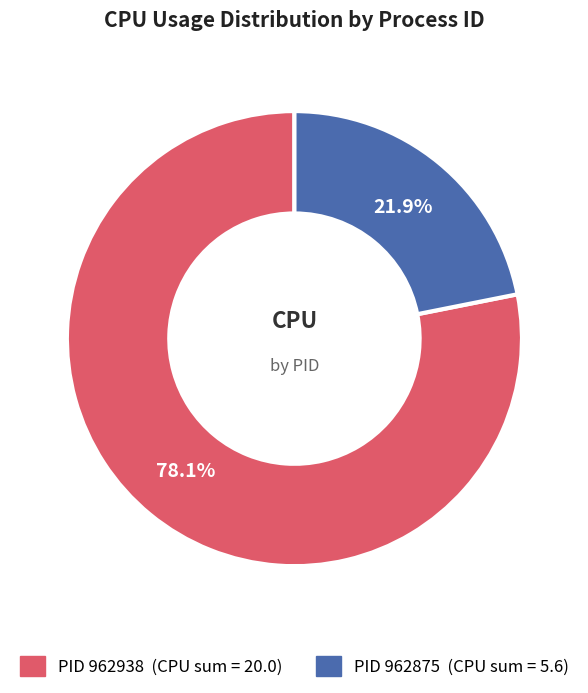

To the nearest percent, what is the average slice percentage?

50%